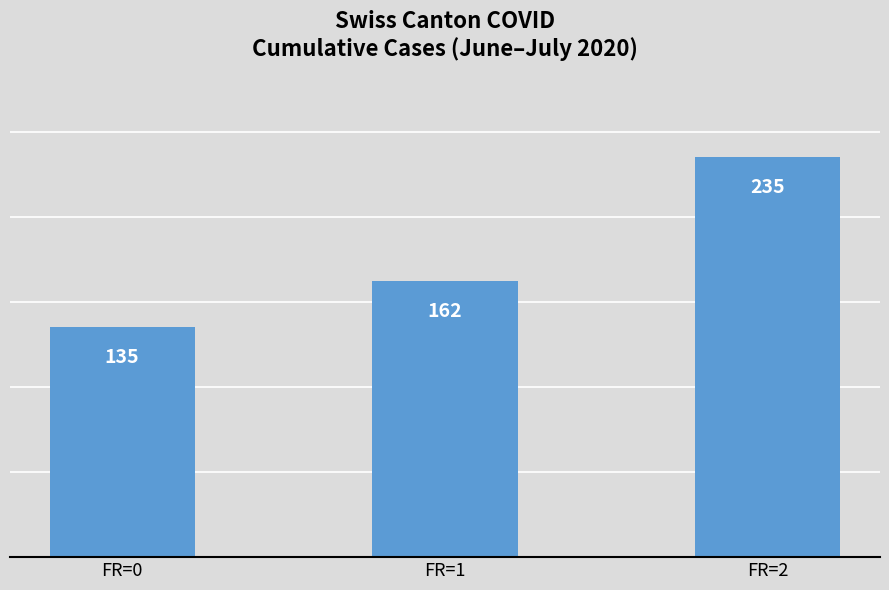

What is the value of the 2nd bar from the left?

162